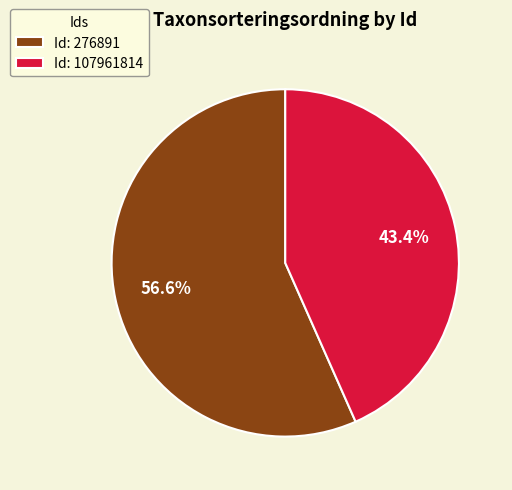

Which slice represents more than half of the pie?

Id: 276891